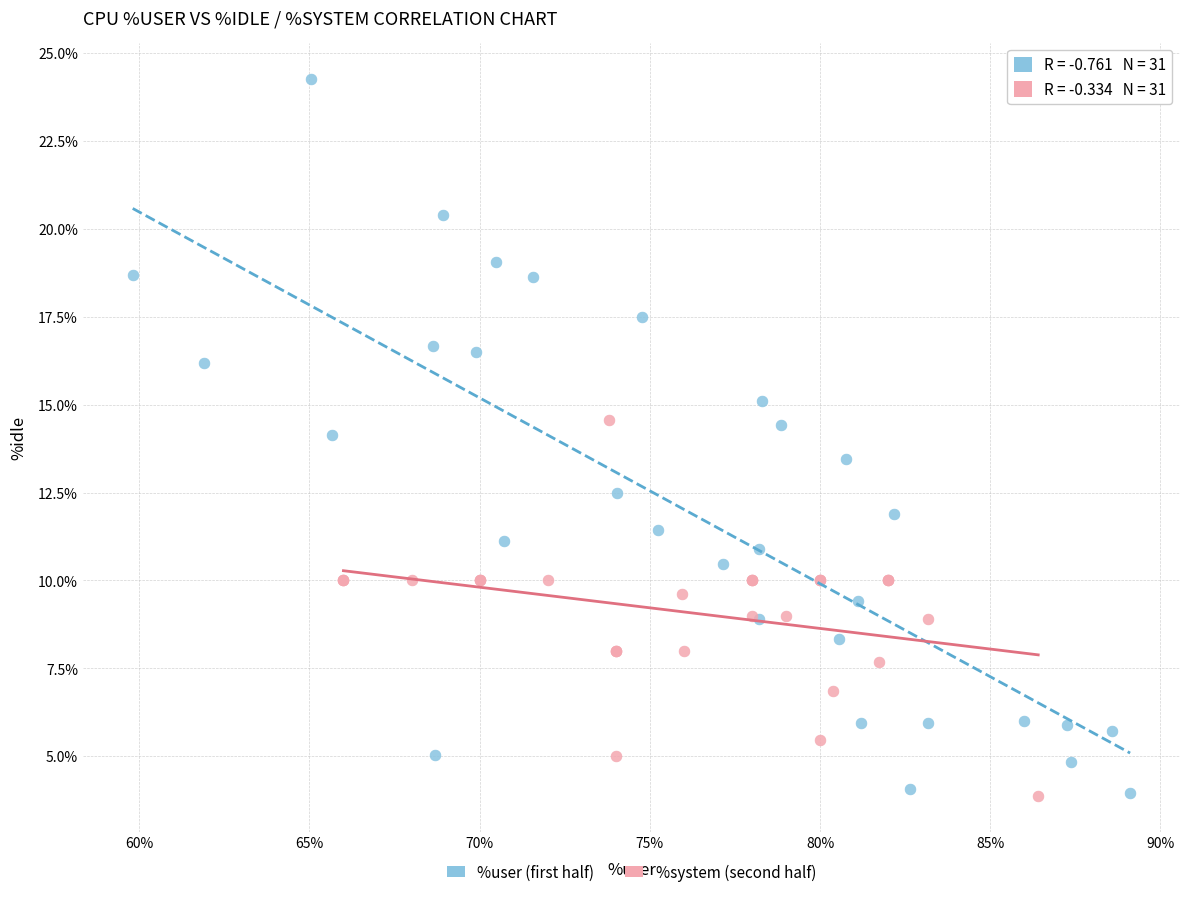

Which series contains the highest Y value?

%user (first half)